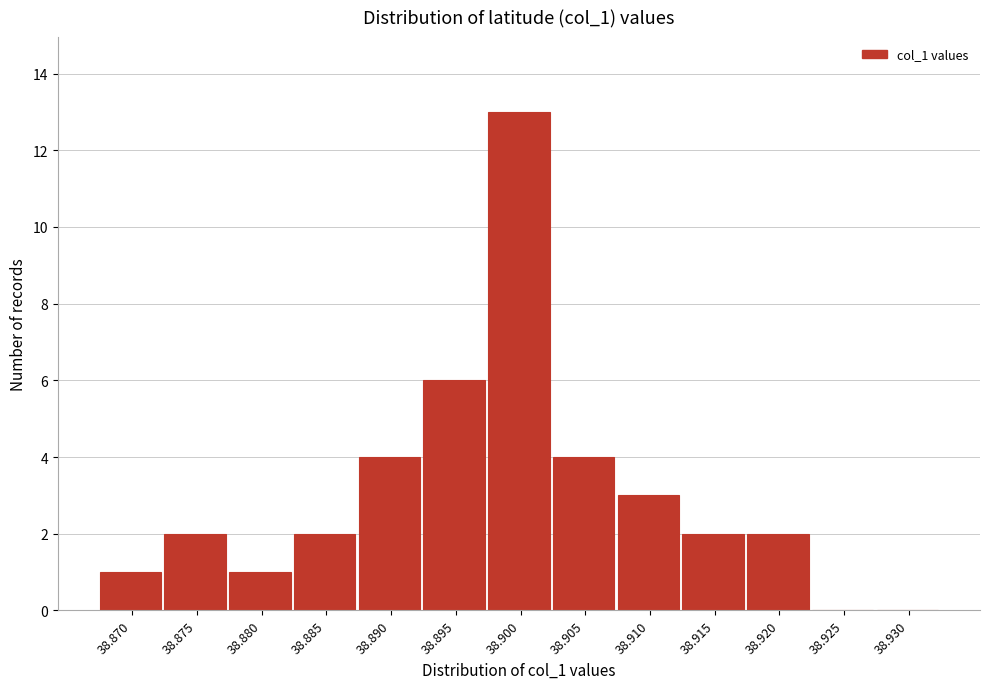

Reading right to left, list all the values displayed in this chart.

38.930=0	38.925=0	38.920=2	38.915=2	38.910=3	38.905=4	38.900=13	38.895=6	38.890=4	38.885=2	38.880=1	38.875=2	38.870=1